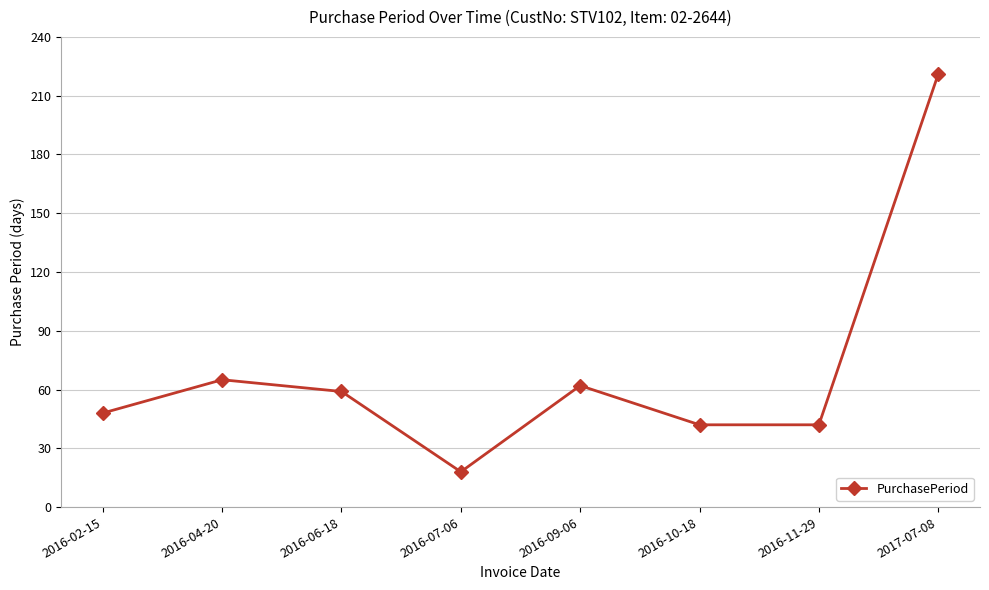

The value at 2016-02-15 is 48. True or false?

True